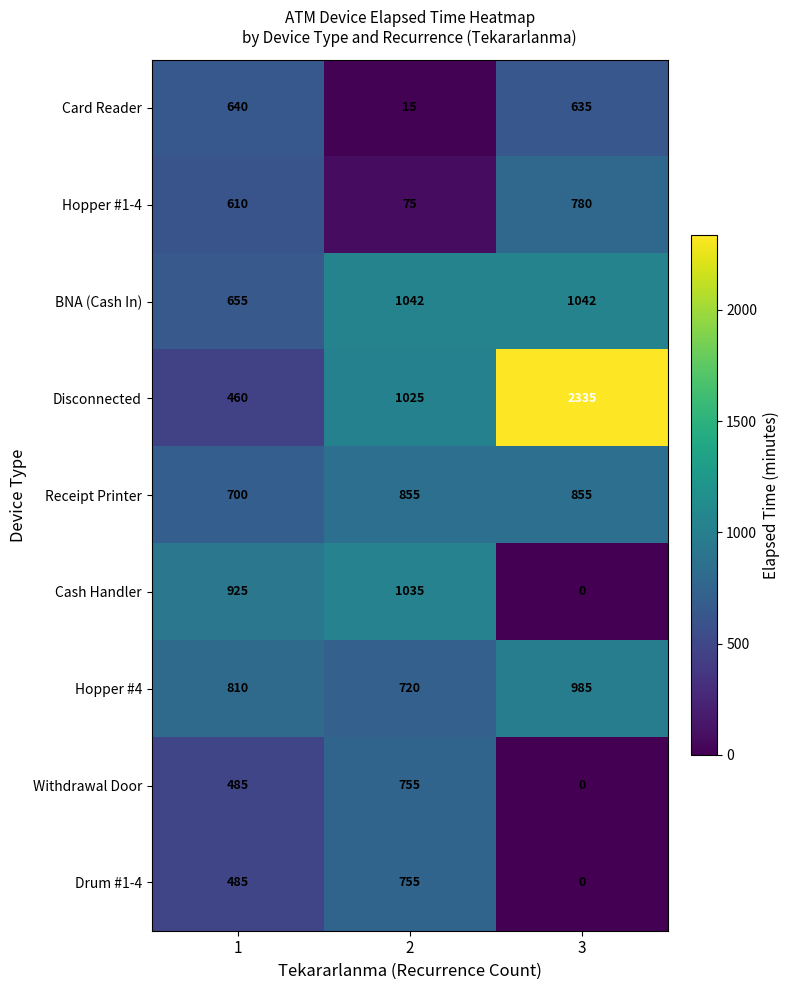

How many distinct data groups are displayed?

9